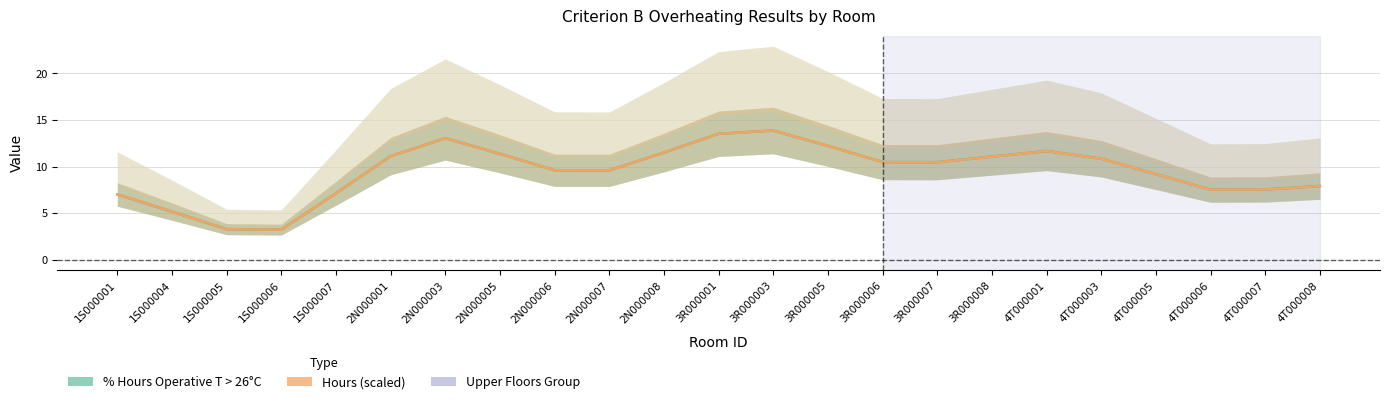

Is it true that Criterion B (% Hours > 26°C) equals 2.9 at 2N000005?

False